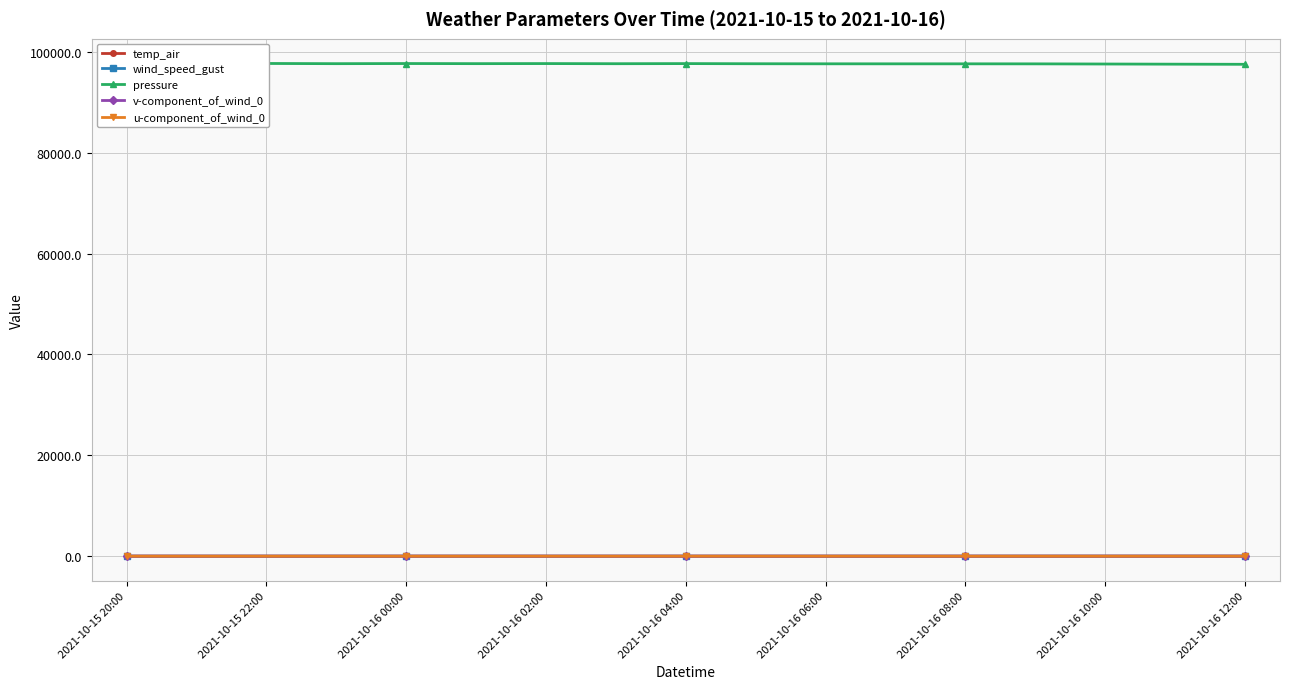

What is the sum of all v-component_of_wind_0 values?

7.8